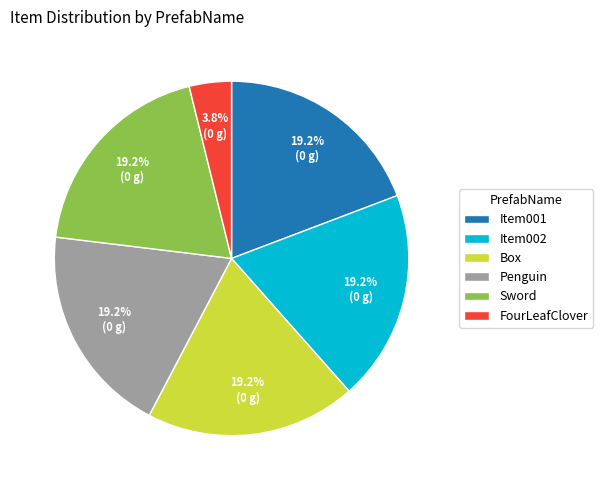

What percentage is the Item002 slice, to the nearest percent?

19%